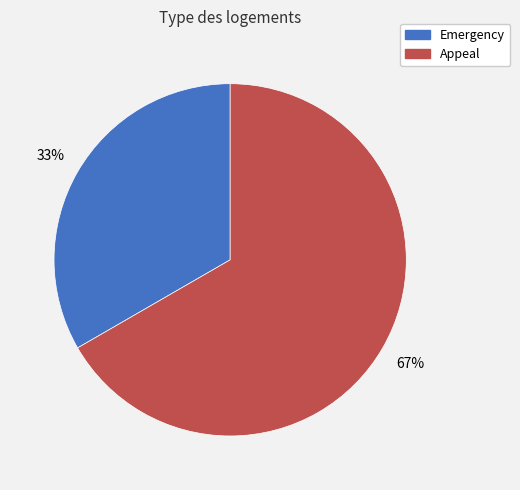

Is there a majority slice in this chart?

Yes